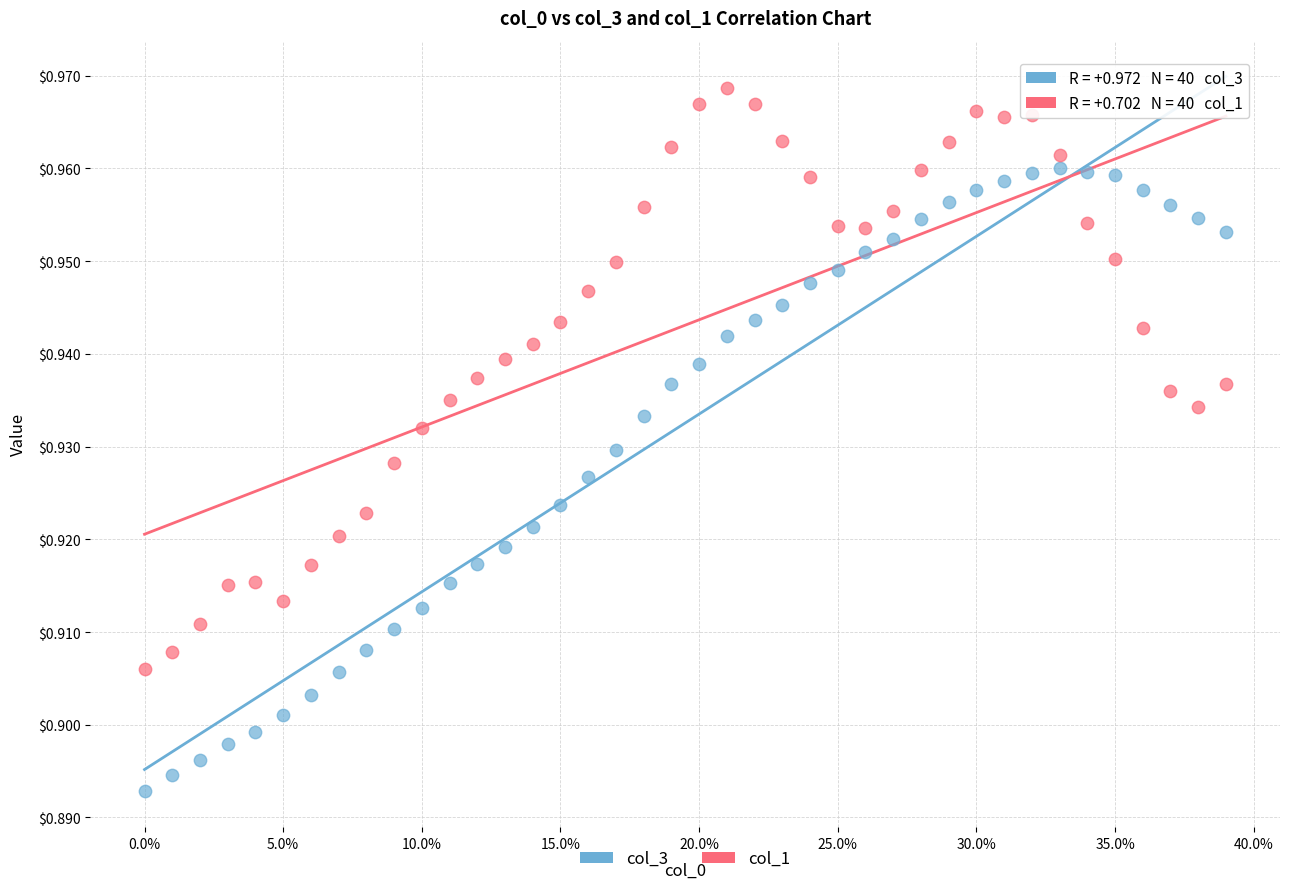

Which series reaches the minimum Y coordinate?

col_3